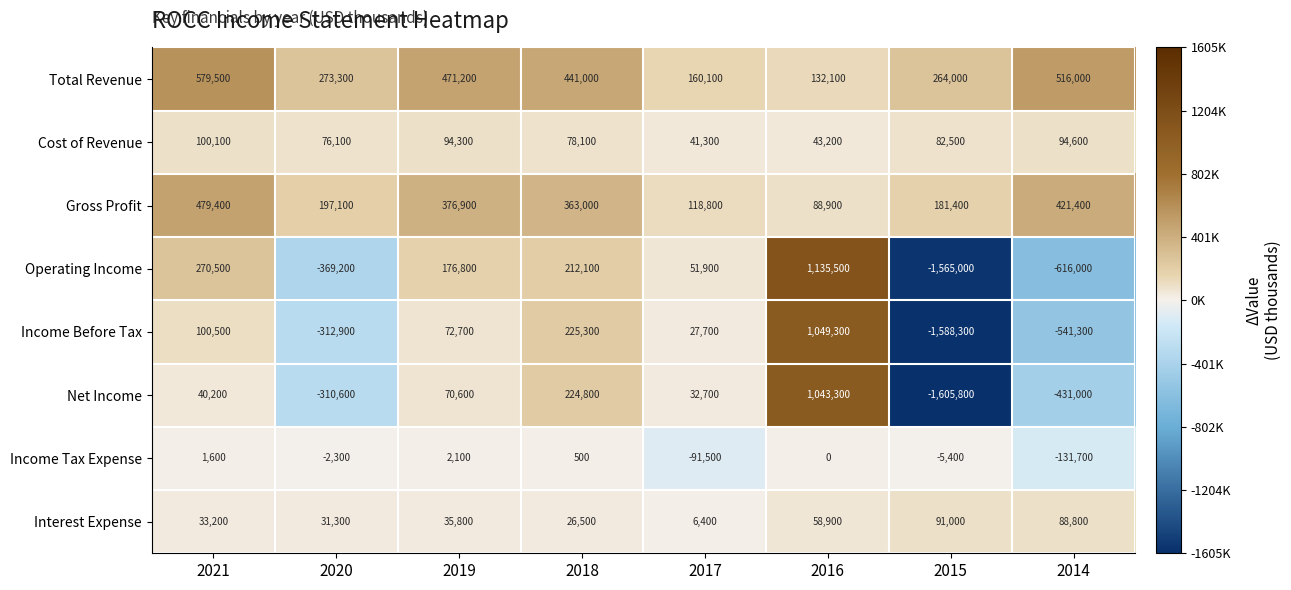

What is the difference between the second highest and second lowest values in the Net Income series?

655800